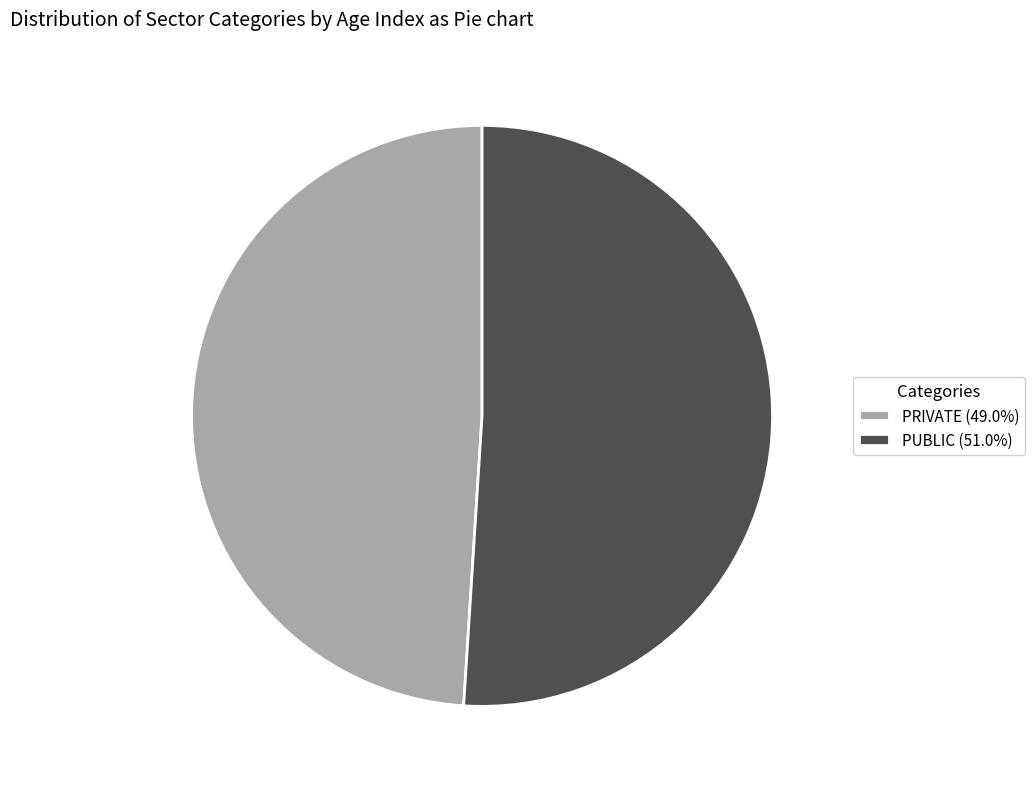

Combined, do PRIVATE and PUBLIC account for over 50%?

Yes